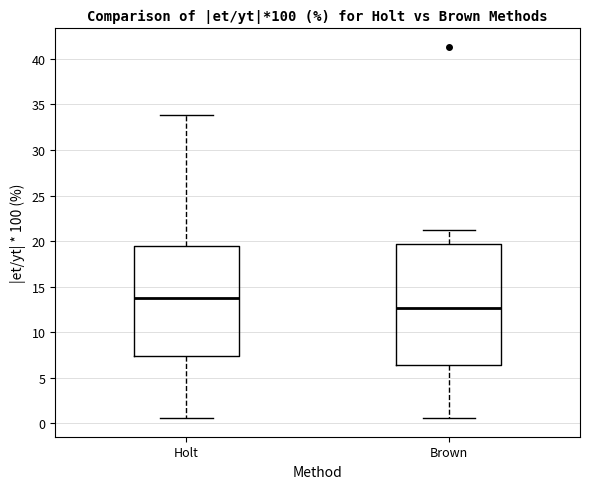

Which box has the highest median line?

Holt